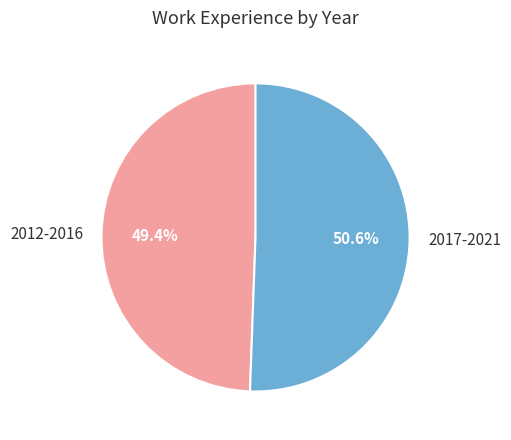

Which slice is the smallest?

2012-2016